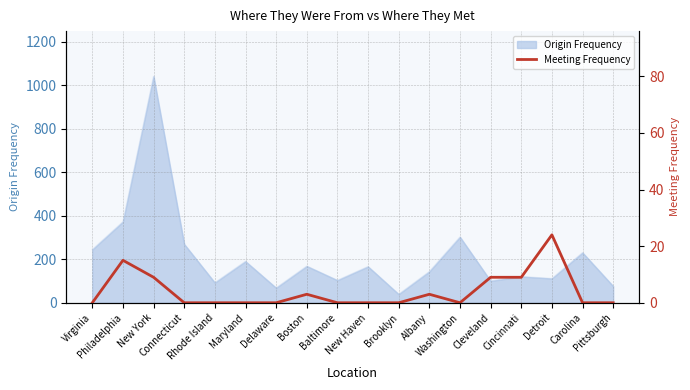

Which label corresponds to the smallest value in the chart?

Virginia